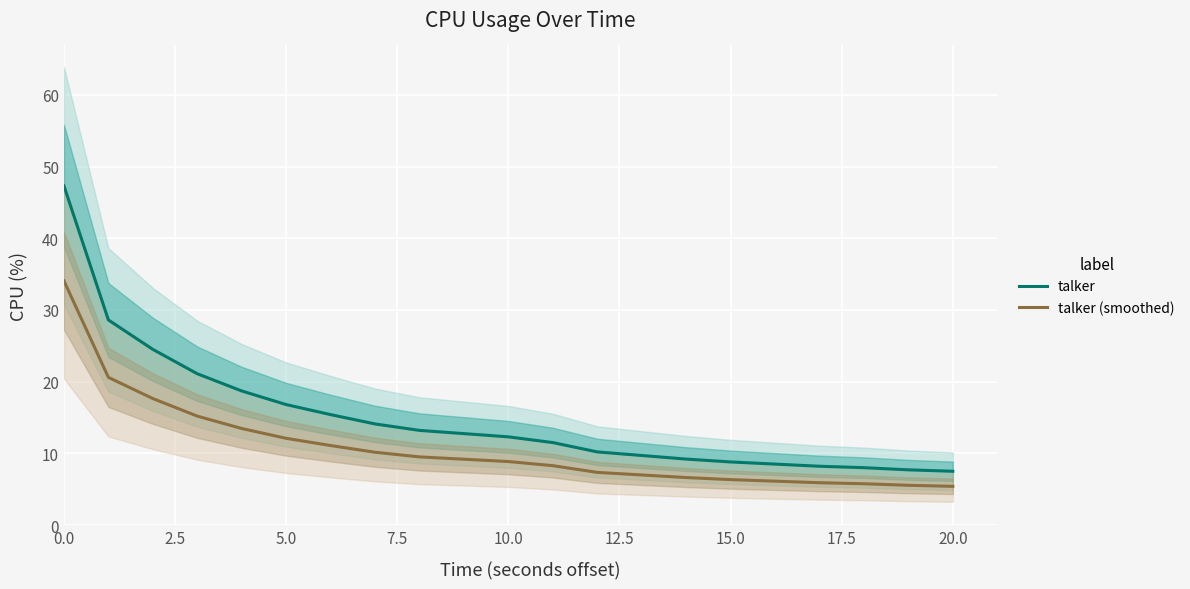

True or false: talker and talker (smoothed) cross at least once.

False